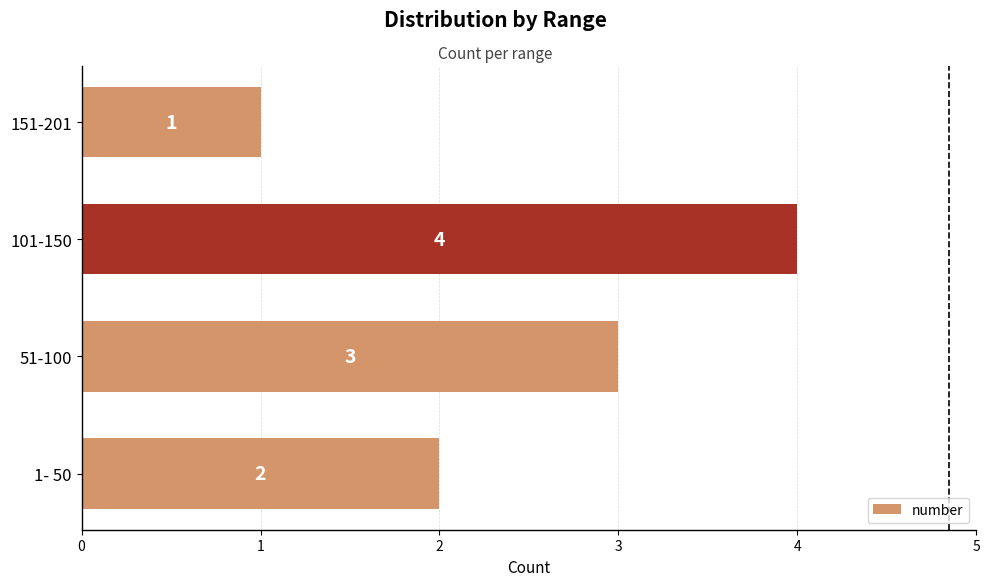

Reading bottom to top, transcribe all the data shown in this chart.

2	3	4	1